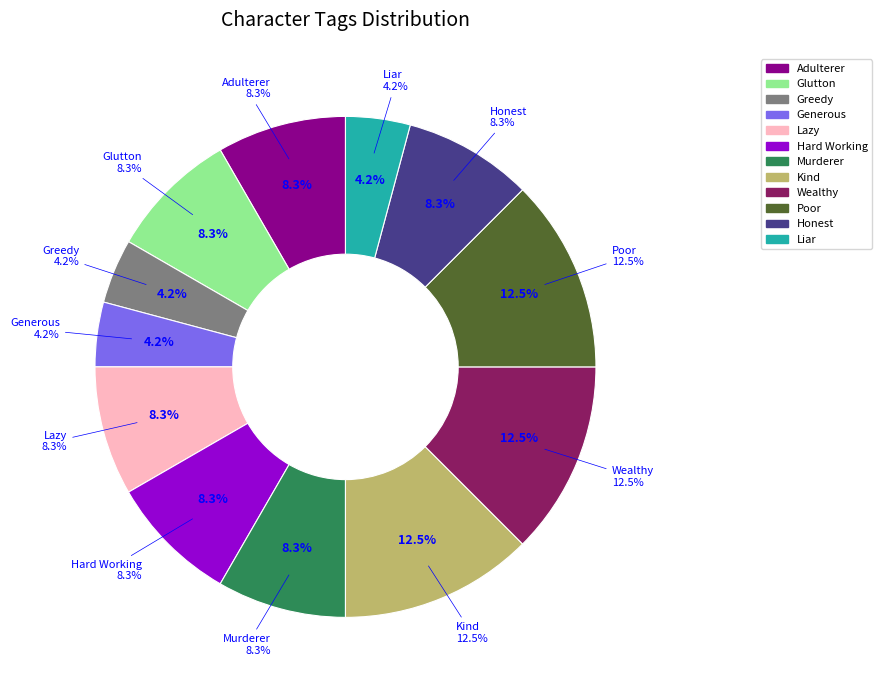

Count the number of slices in the pie.

12